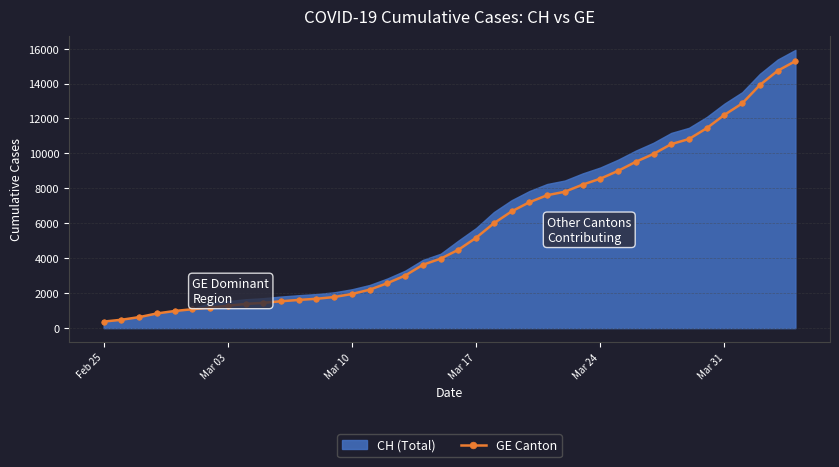

Reading right to left, list all the values displayed in this chart.

15284	14733	13919	12863	12210	11444	10825	10533	9971	9520	9000	8554	8213	7807	7607	7205	6681	6002	5174	4485	3978	3627	3010	2574	2201	1955	1780	1681	1614	1538	1447	1384	1278	1171	1083	981	840	630	479	375